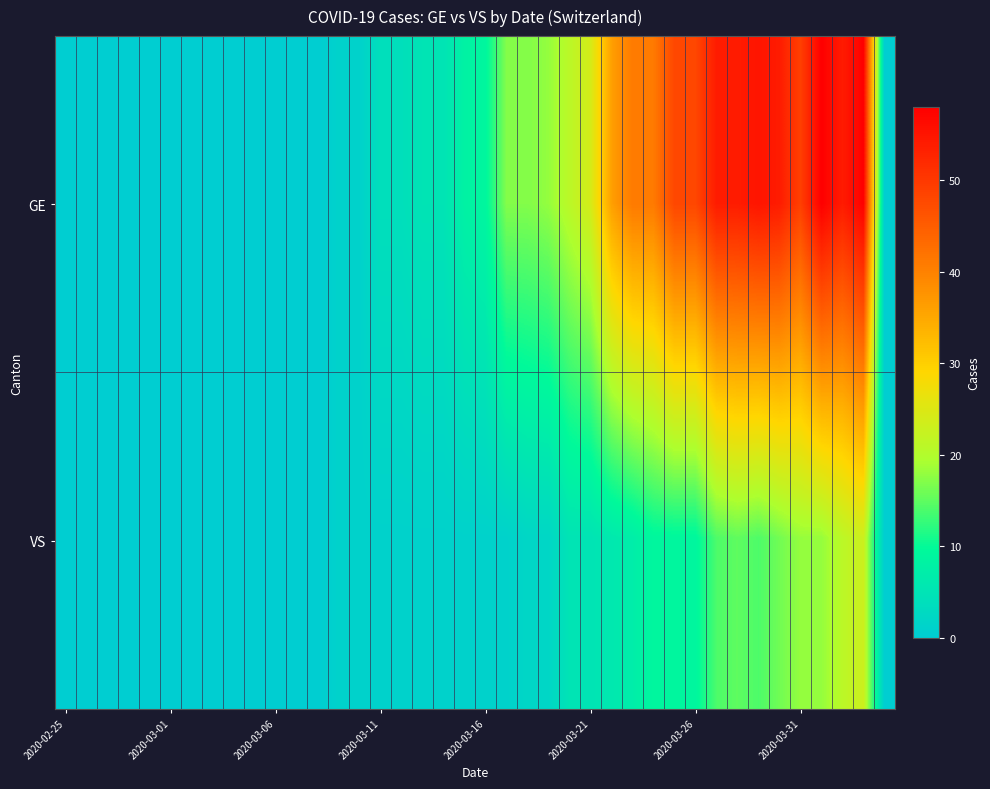

How many values in the GE series exceed 8?

19